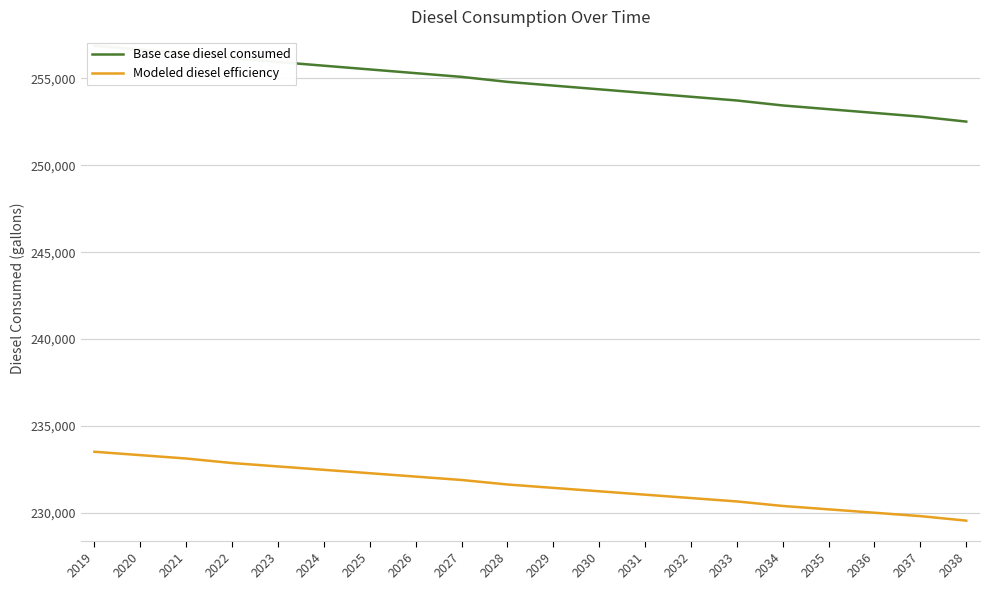

What is the value of the Base case diesel consumed point at the 19th from the left?

252796.0